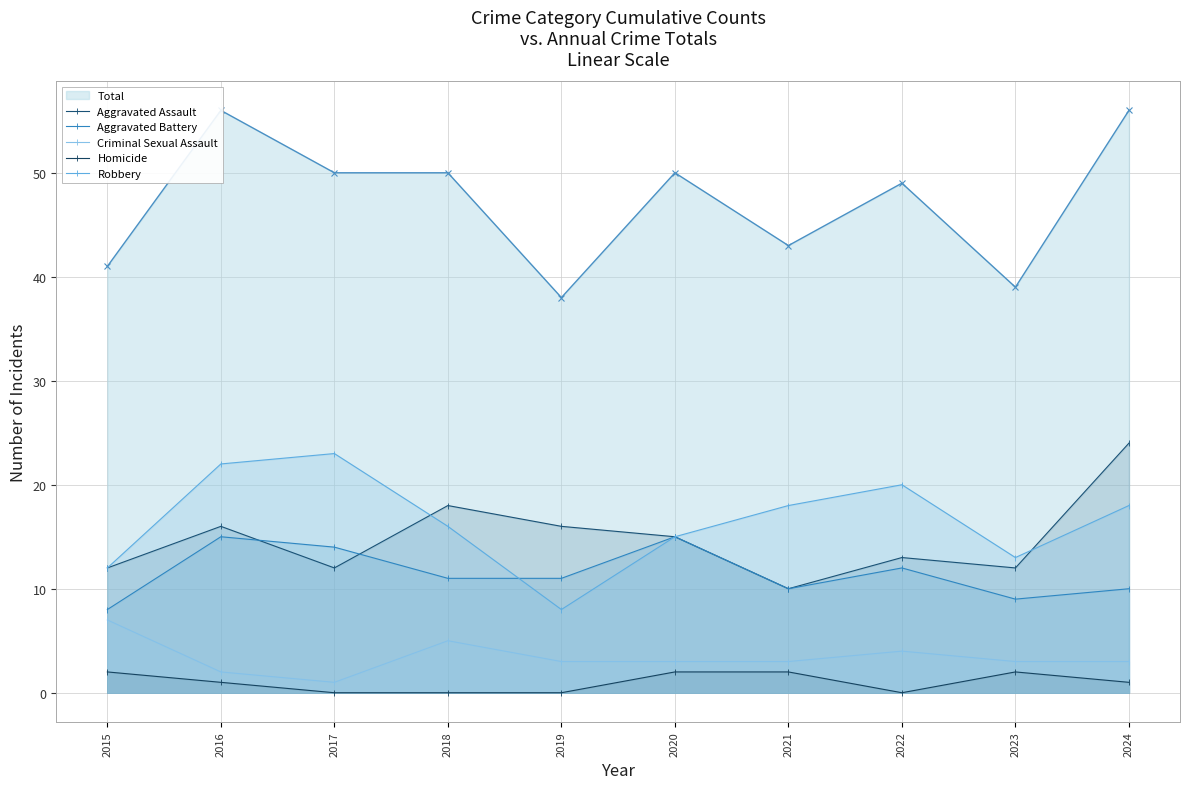

List the series in order of their peak value, lowest first.

Homicide, Criminal Sexual Assault, Aggravated Battery, Robbery, Aggravated Assault